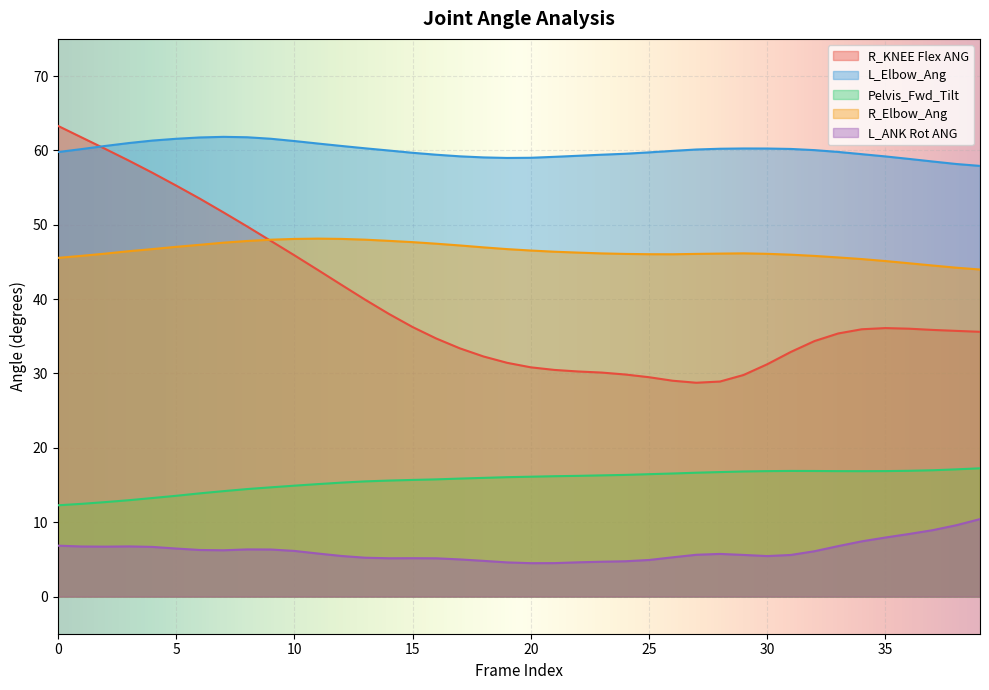

Where is the first local maximum for L_ANK Rot ANG?

3